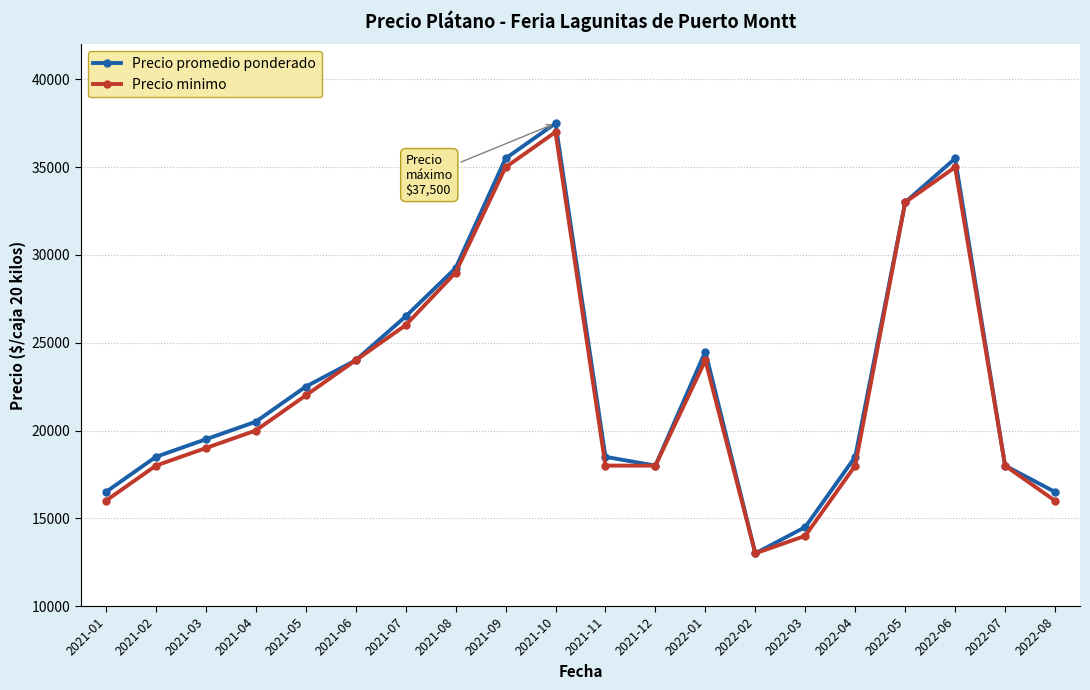

True or false: Precio minimo has more than 2 interior local peaks.

True